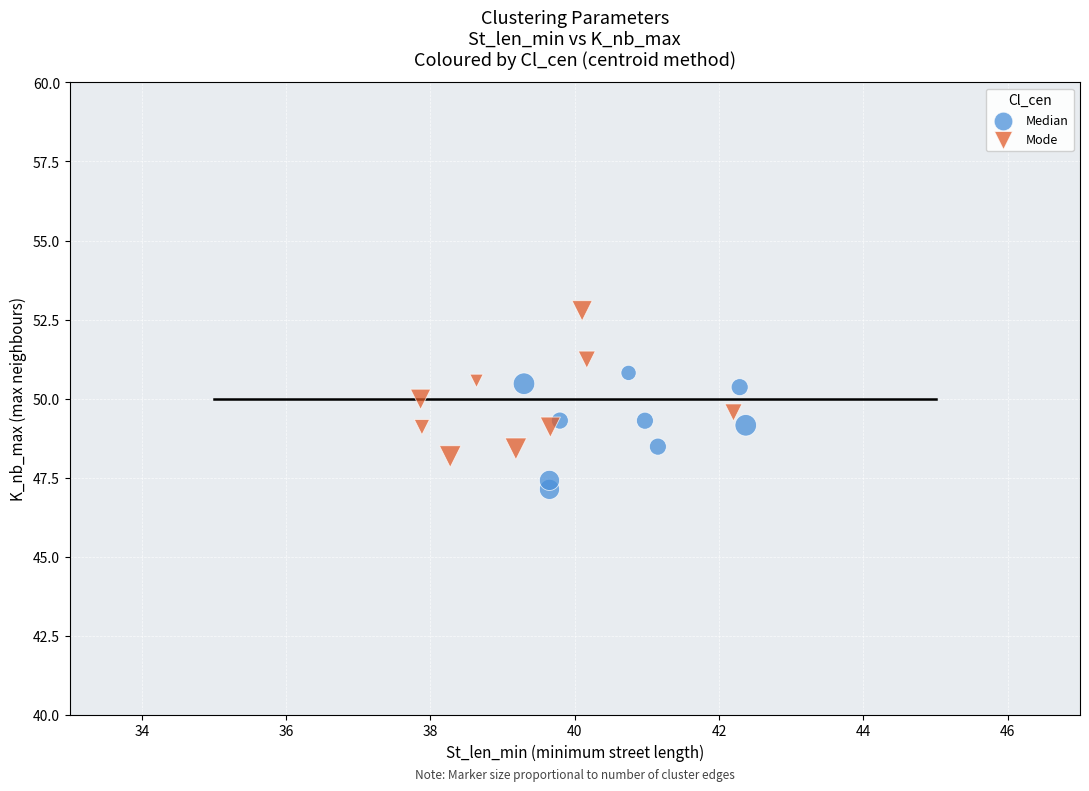

Which series has the widest spread of Y values?

Mode